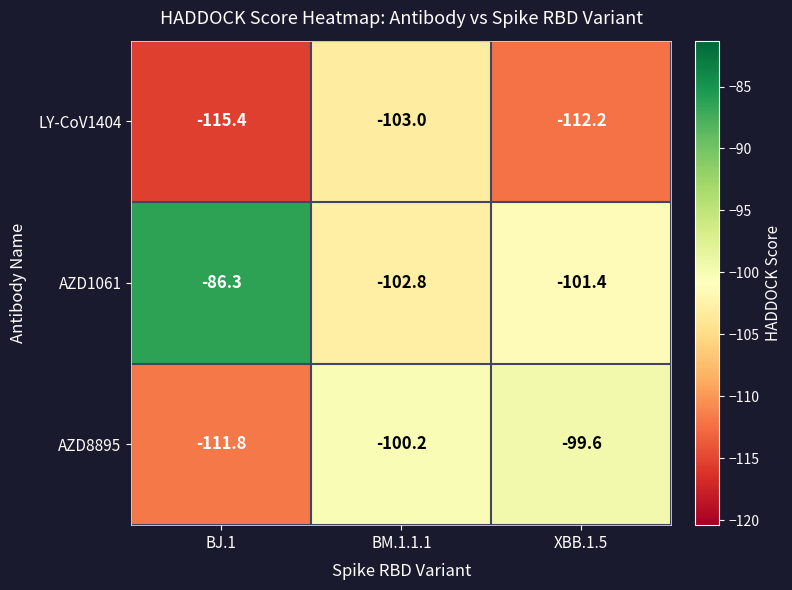

Reading left to right, extract all data points from this chart.

LY-CoV1404: -115.4	-103.0	-112.2
AZD1061: -86.3	-102.8	-101.4
AZD8895: -111.8	-100.2	-99.6